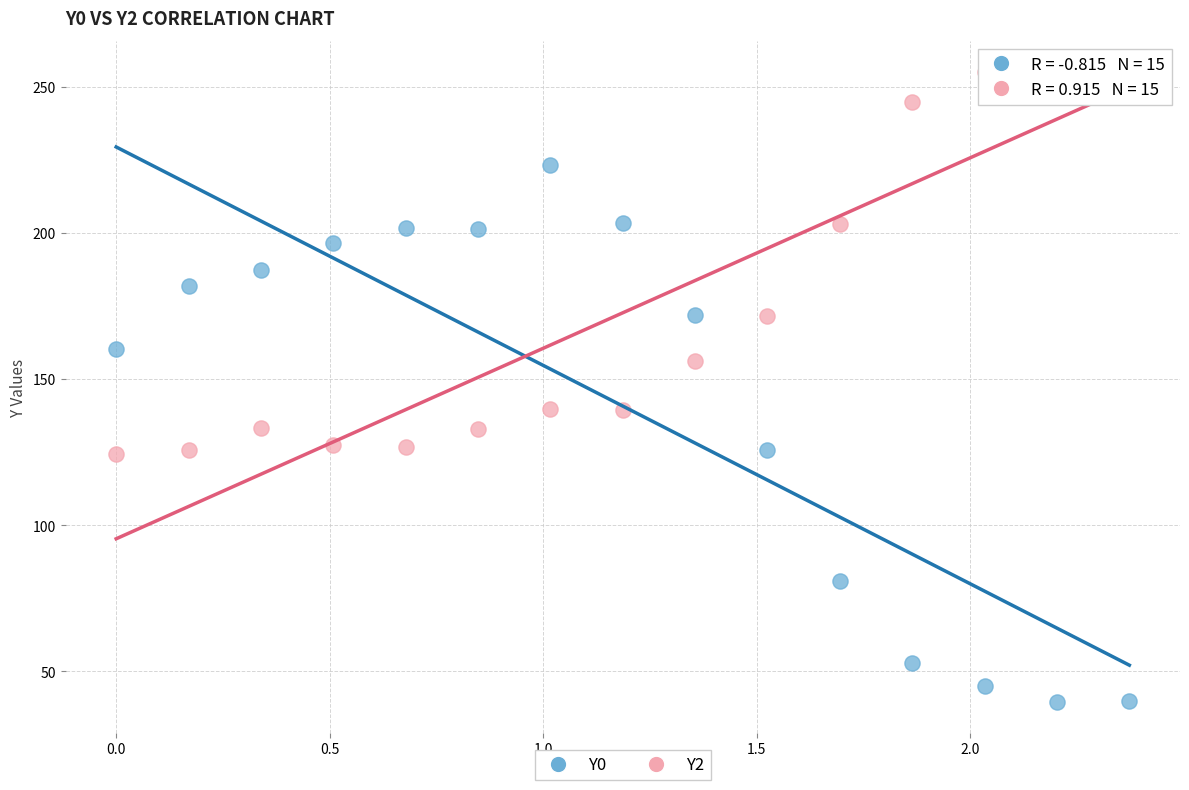

What are all the series names shown in the legend?

Y0, Y2